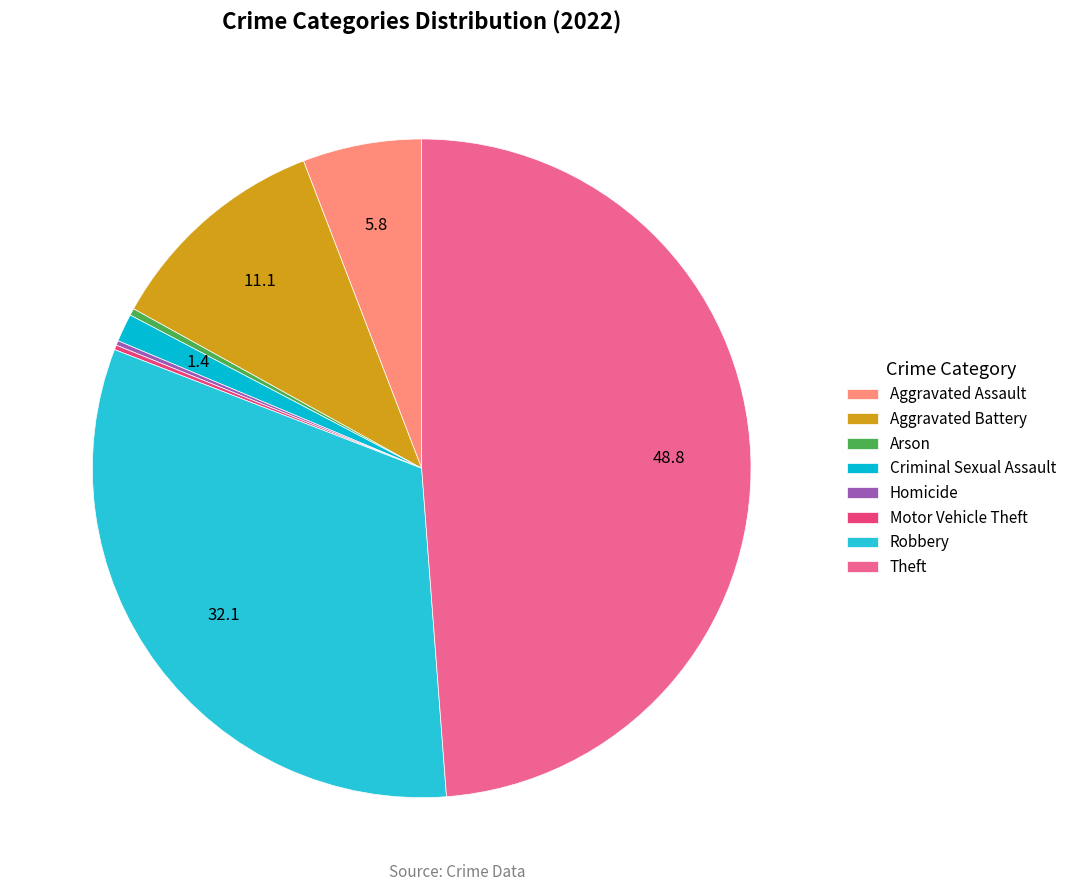

Is Arson the majority of the pie?

No